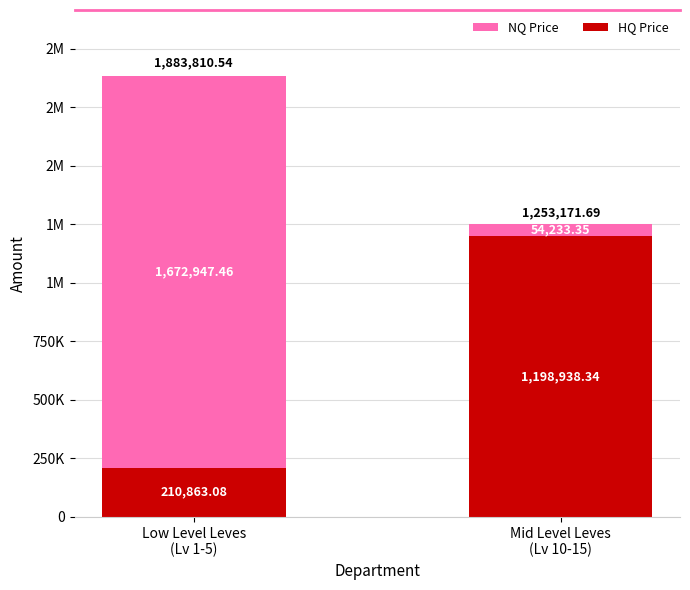

Which series has the largest range (max minus min)?

NQ Price